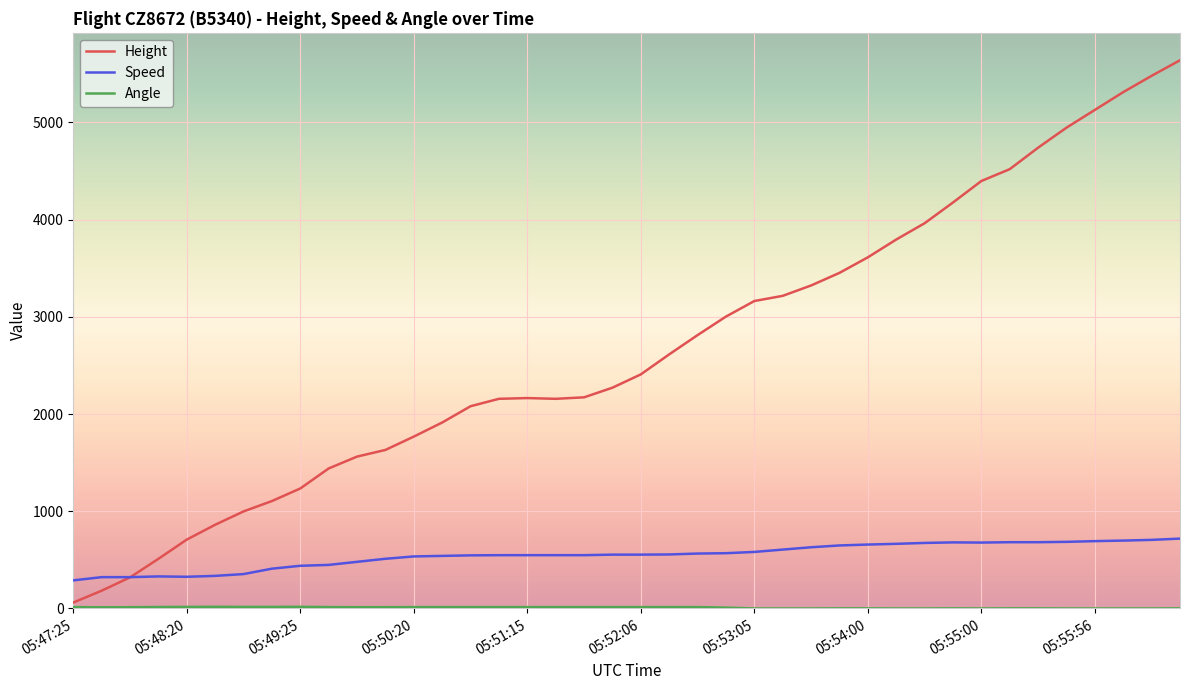

Which series has the largest total across all categories?

Height